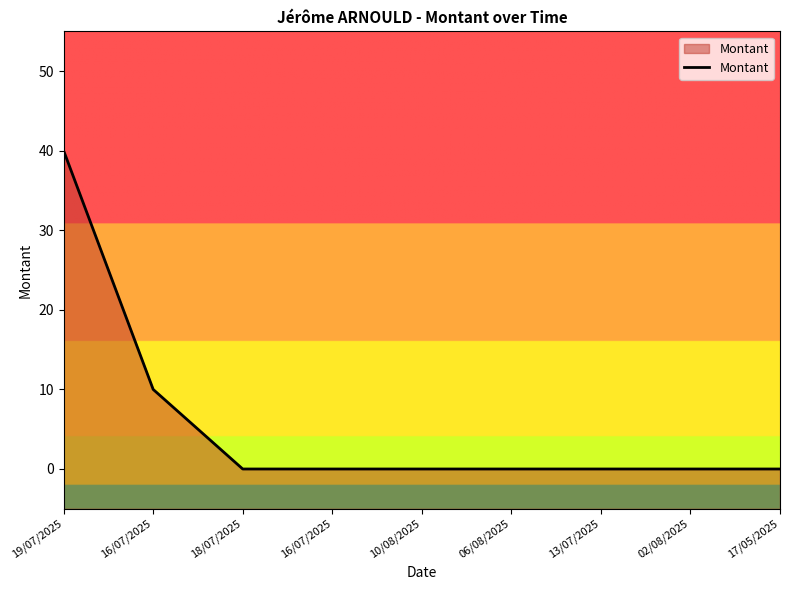

Rank the categories by value from highest to lowest.

19/07/2025, 16/07/2025, 18/07/2025, 16/07/2025, 10/08/2025, 06/08/2025, 13/07/2025, 02/08/2025, 17/05/2025